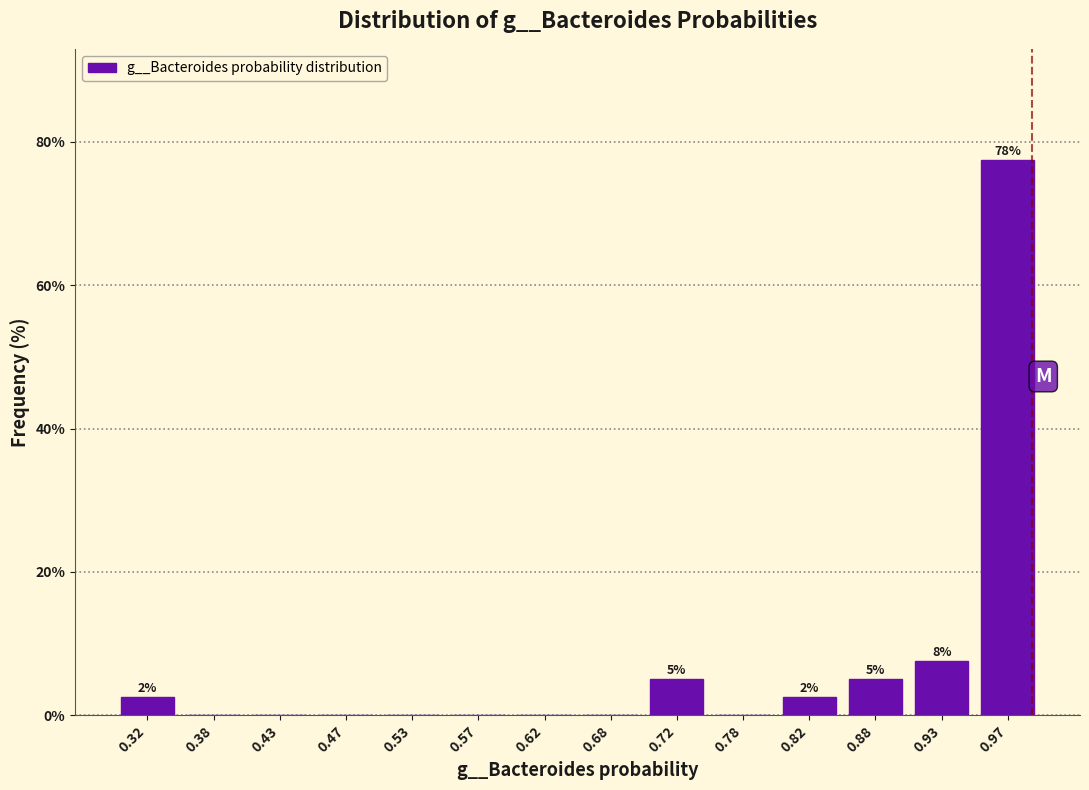

Over which range of the x-axis is the bar tallest?

0.95 to 1.00